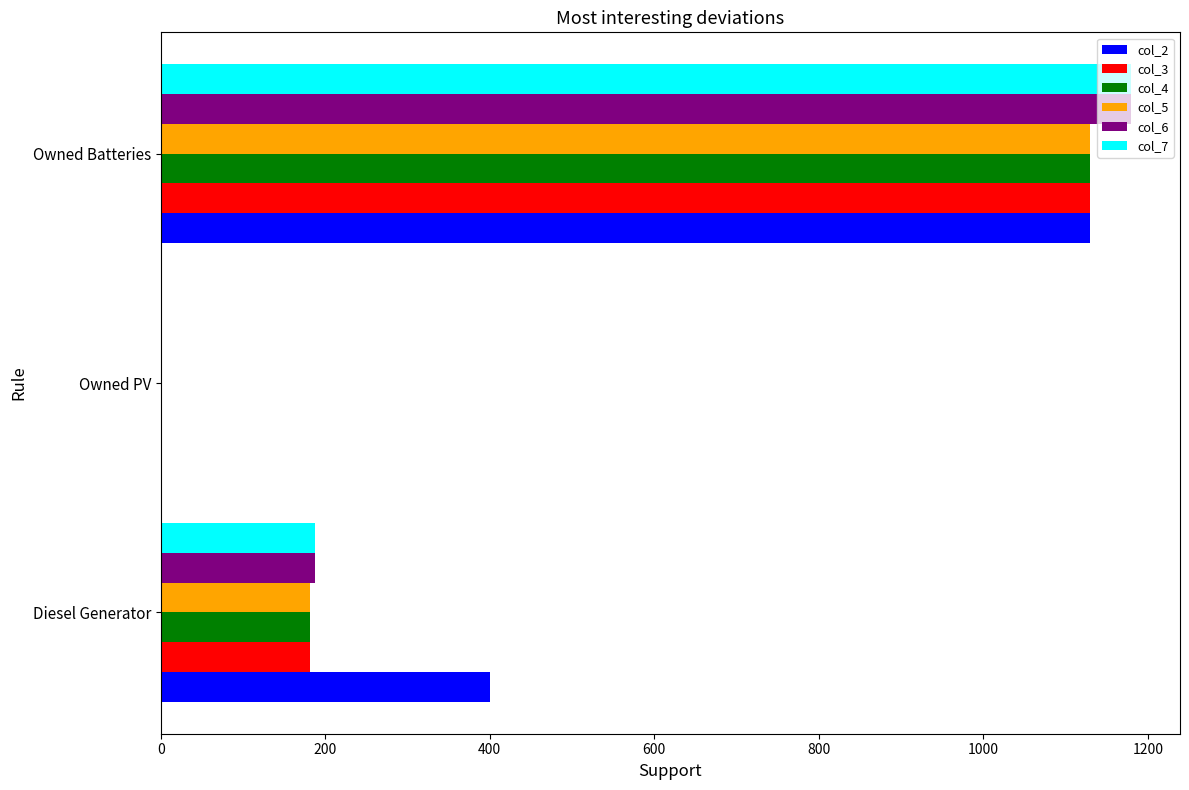

What is the total value across all series at Diesel Generator?

1317